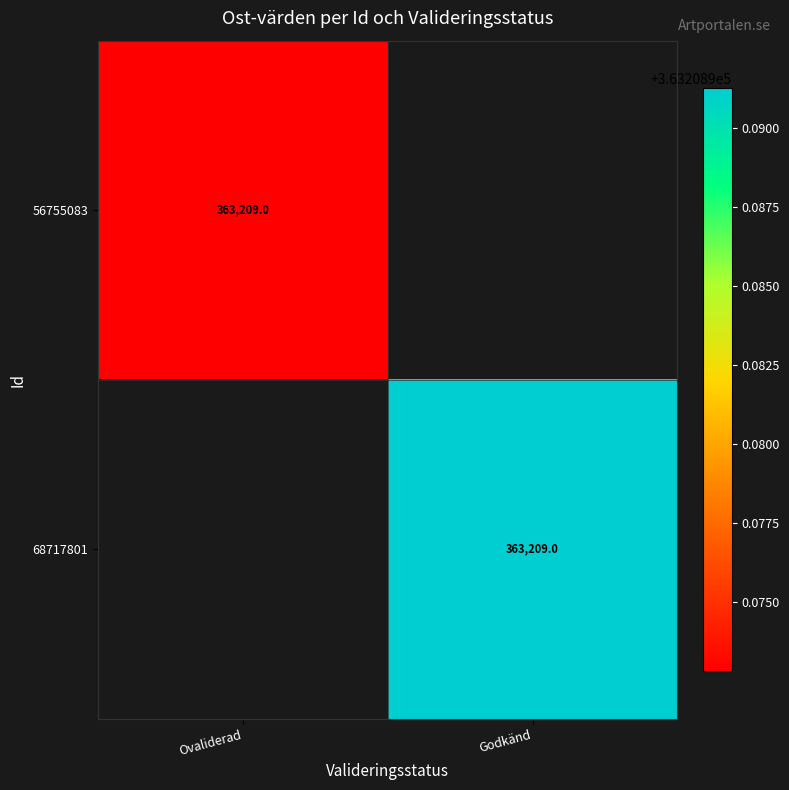

Is it true that 68717801 equals 587506 at Godkänd?

False